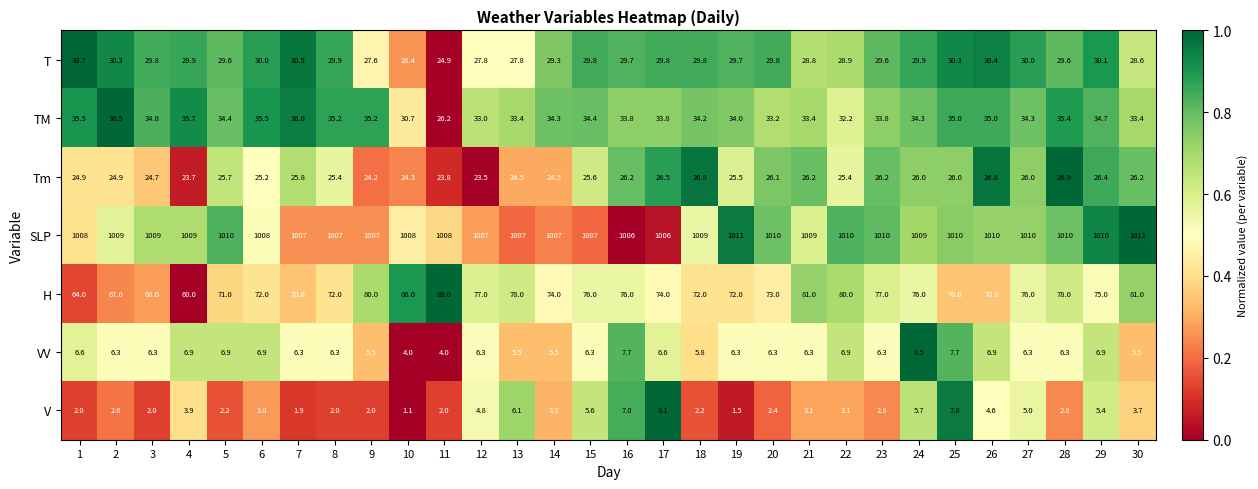

What is the difference between the highest and lowest values at 12?

1002.2